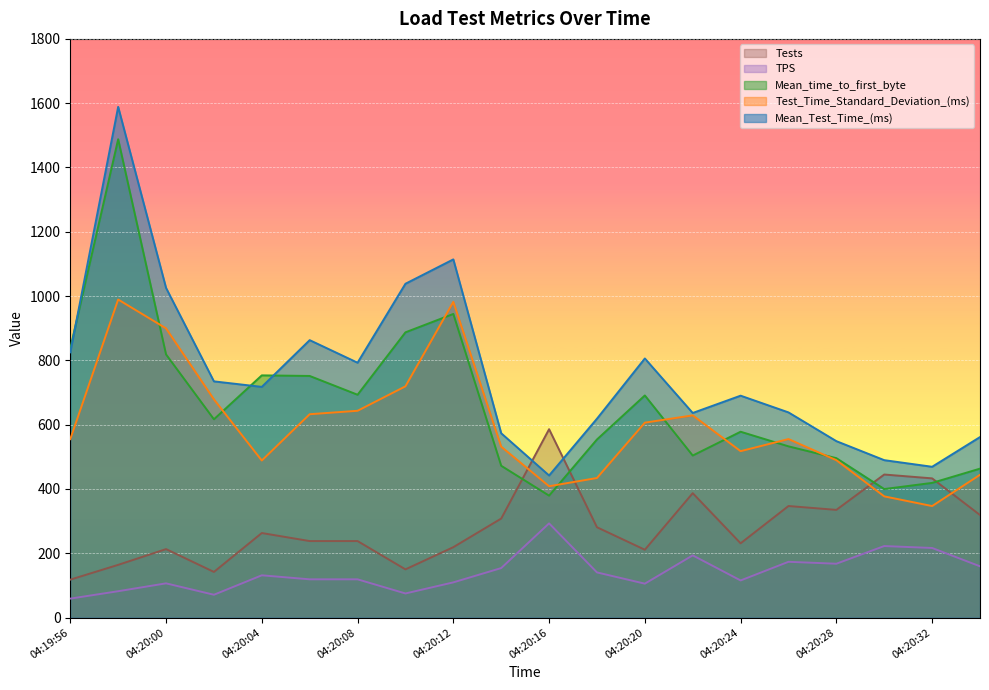

The value of Test_Time_Standard_Deviation_(ms) at 04:20:30 is 83.7. True or false?

False